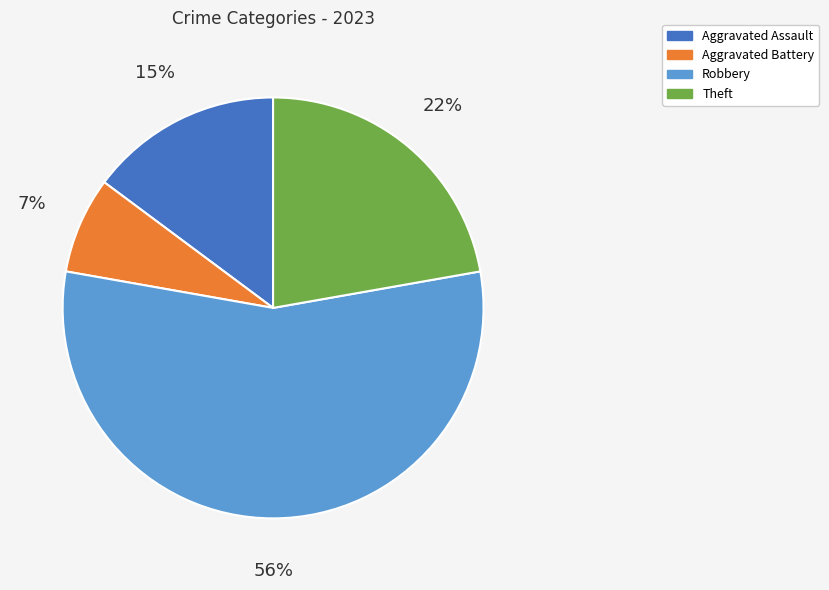

To the nearest percent, what is the average slice percentage?

25%